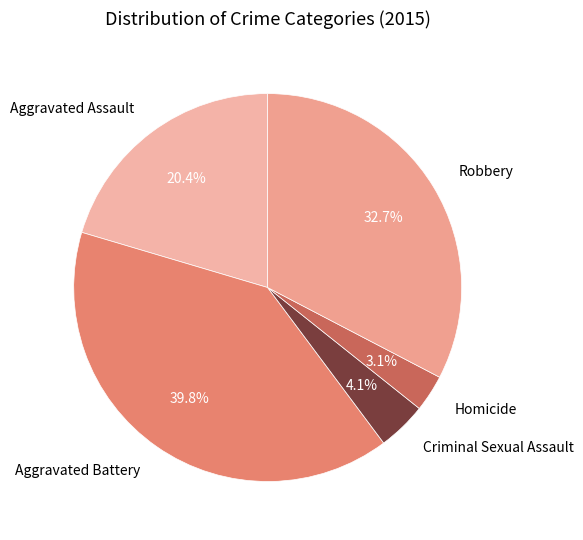

What percentage is the Robbery slice, to the nearest percent?

33%